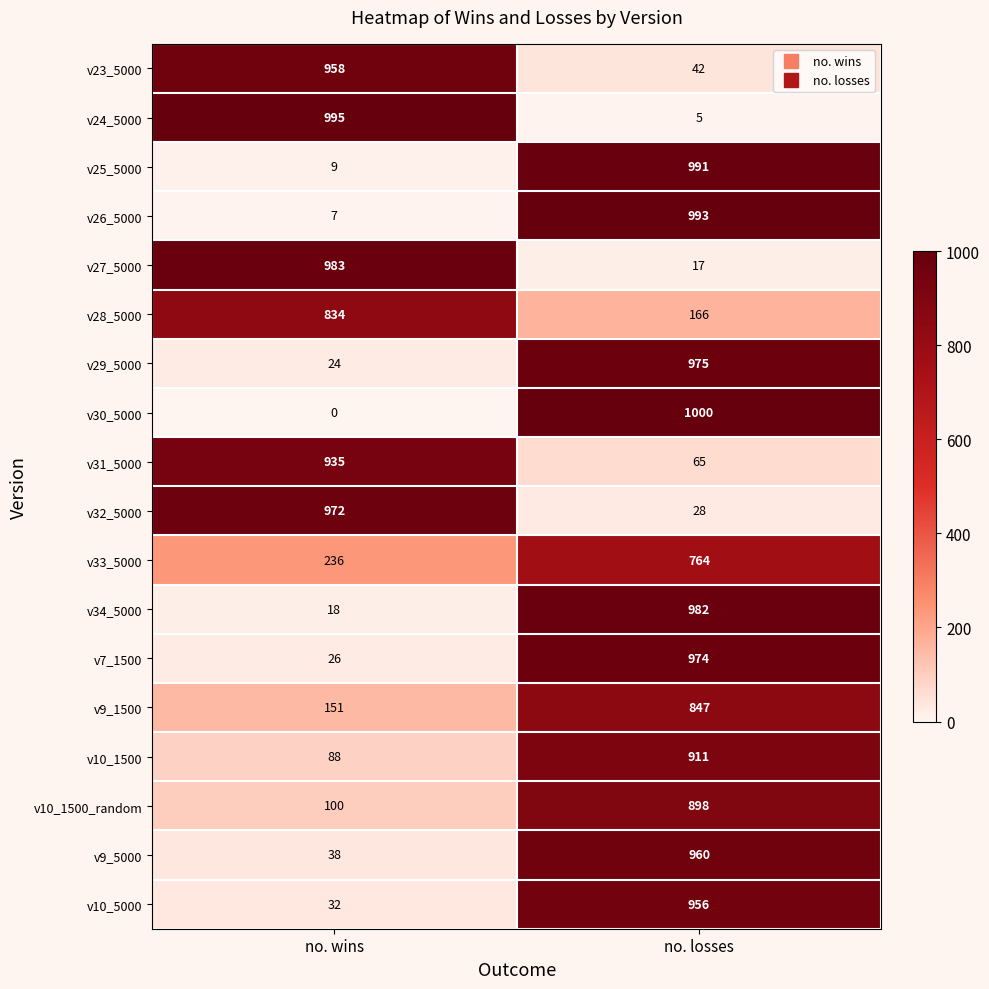

Between no. wins and no. losses, which series saw the biggest shift?

v30_5000